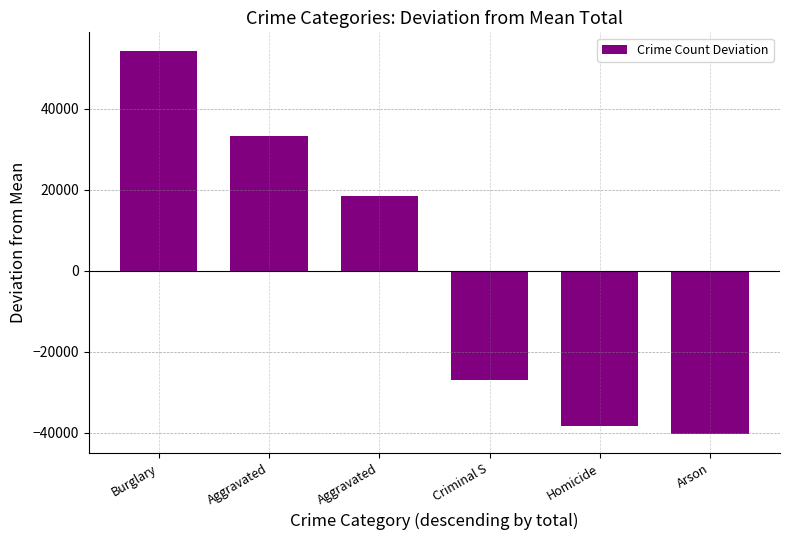

Which category has the highest value across all series?

Burglary